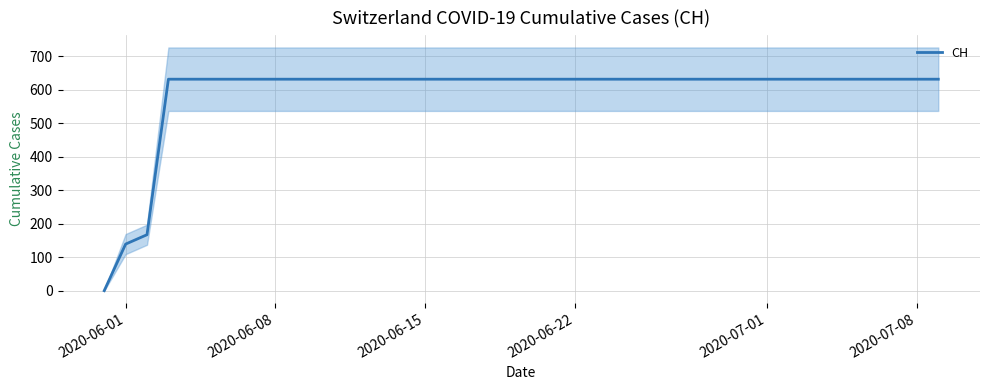

What is the sum of all values?

23653